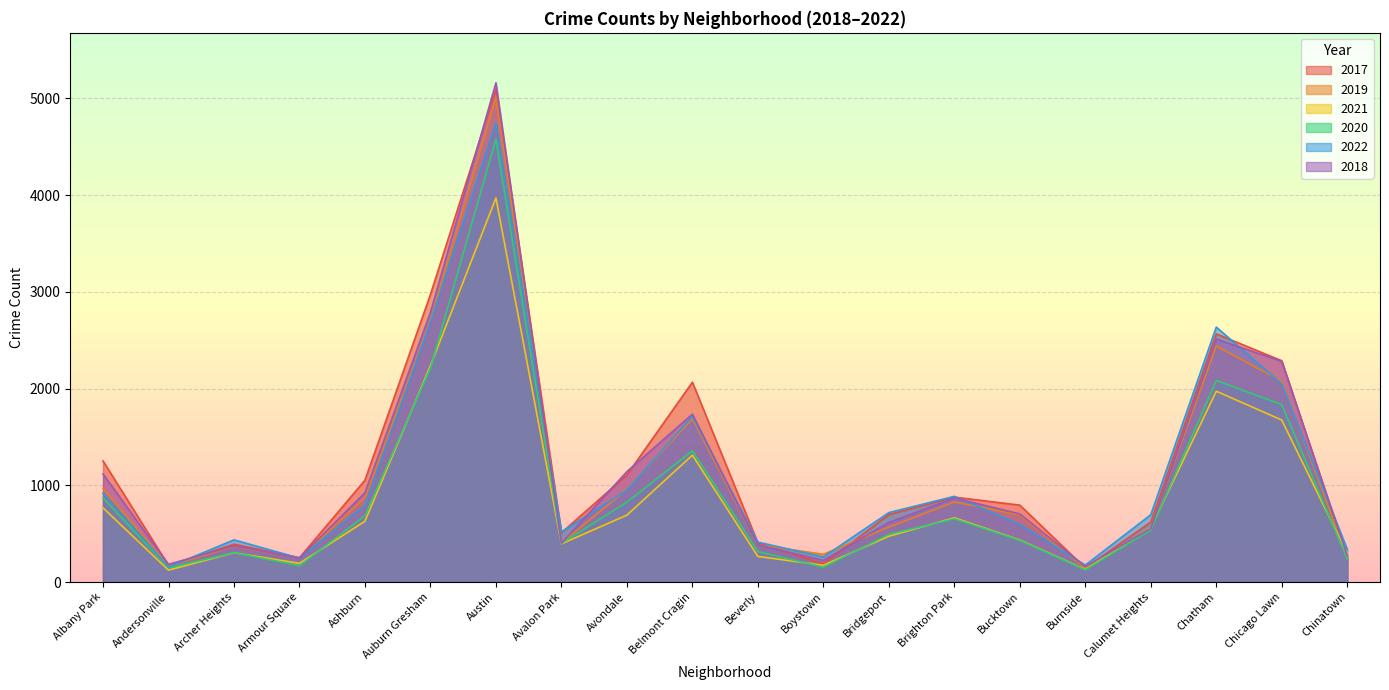

The value of 2020 at Bridgeport is 761. True or false?

False